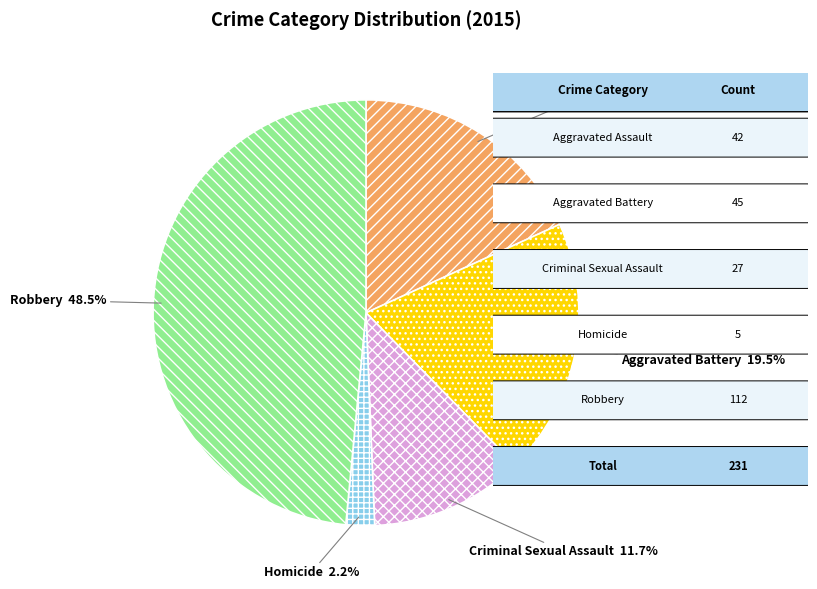

Count the number of slices in the pie.

5